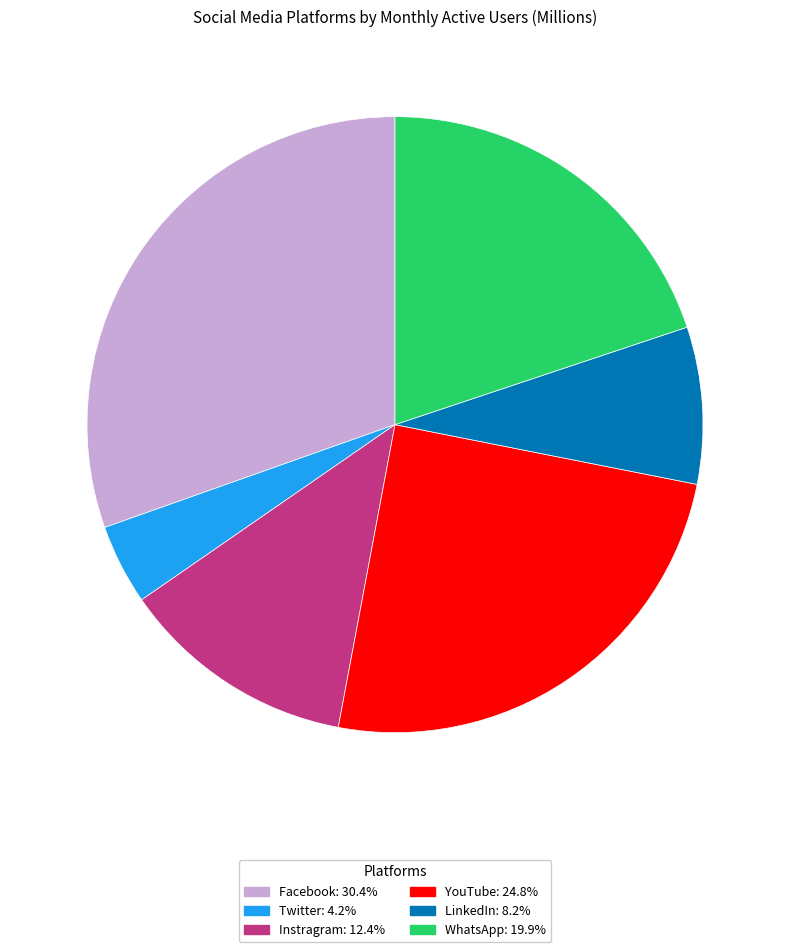

Do WhatsApp and LinkedIn together represent more than half of the pie?

No